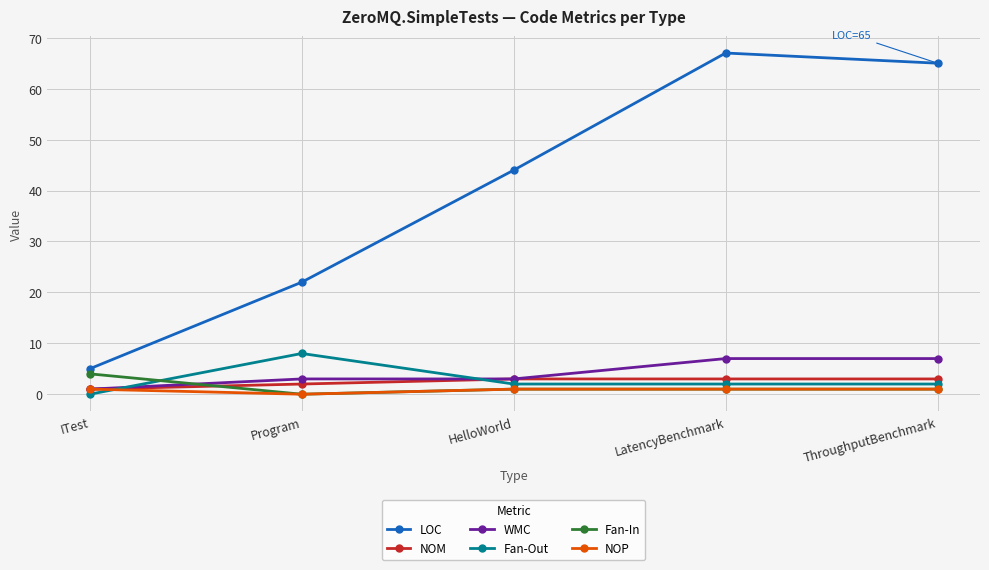

What is the greatest value displayed?

67